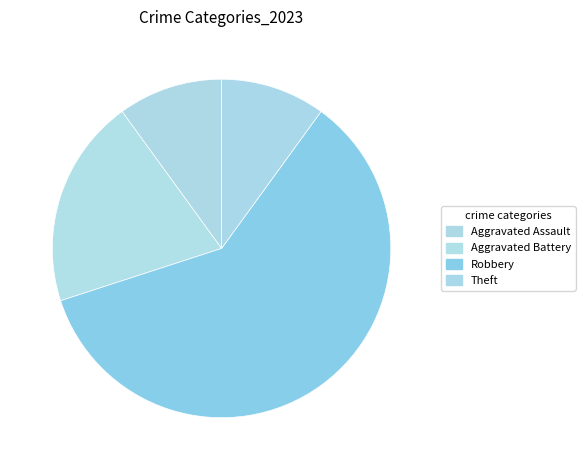

To the nearest percent, what is the difference between the Robbery and Aggravated Battery slice percentages?

40%